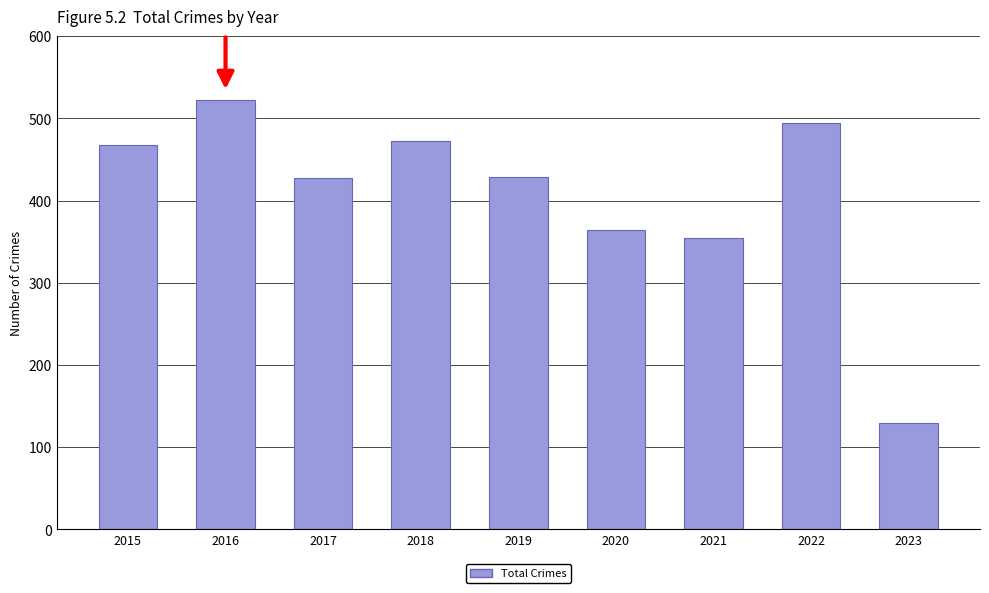

The value at 2020 is 364. True or false?

True